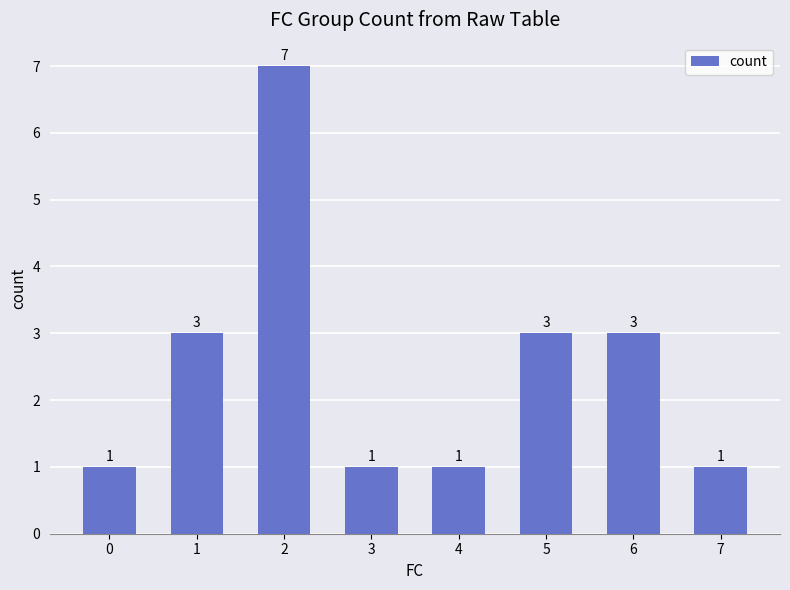

What is the approximate value at 5?

3